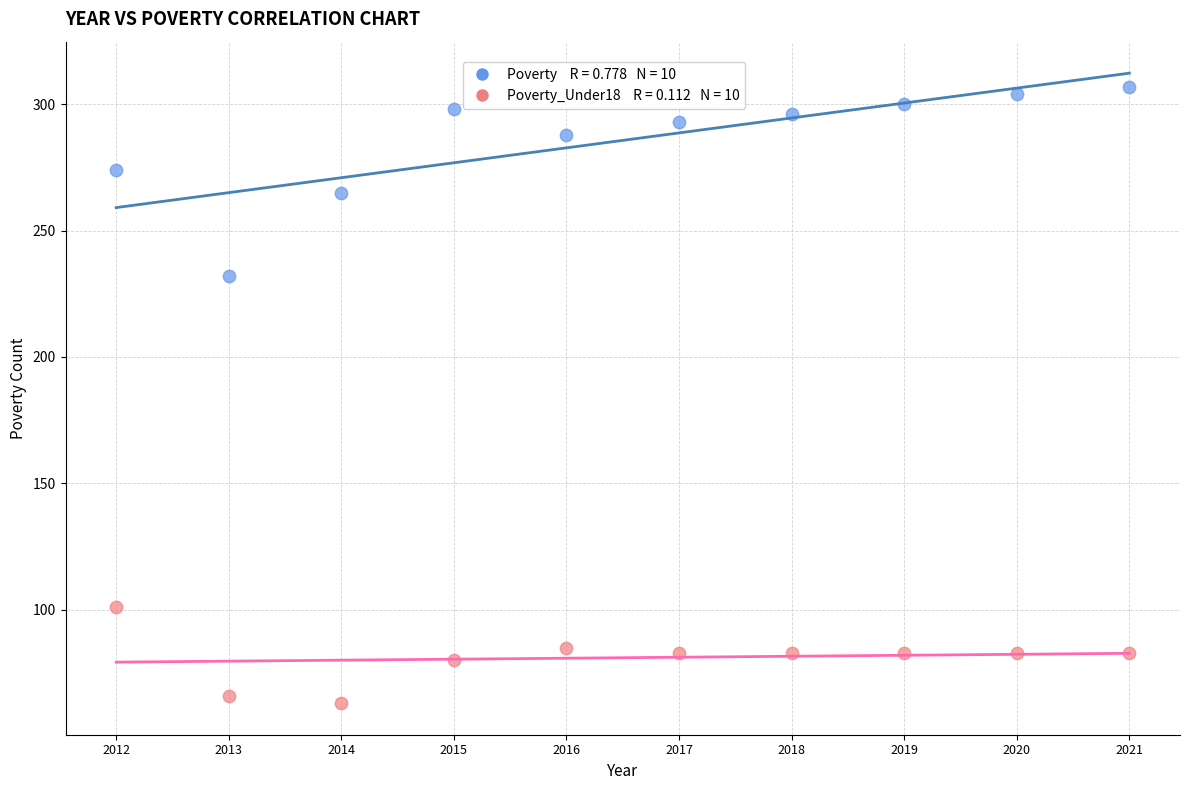

Across all data points, what is the range of Y values (max minus min)?

244